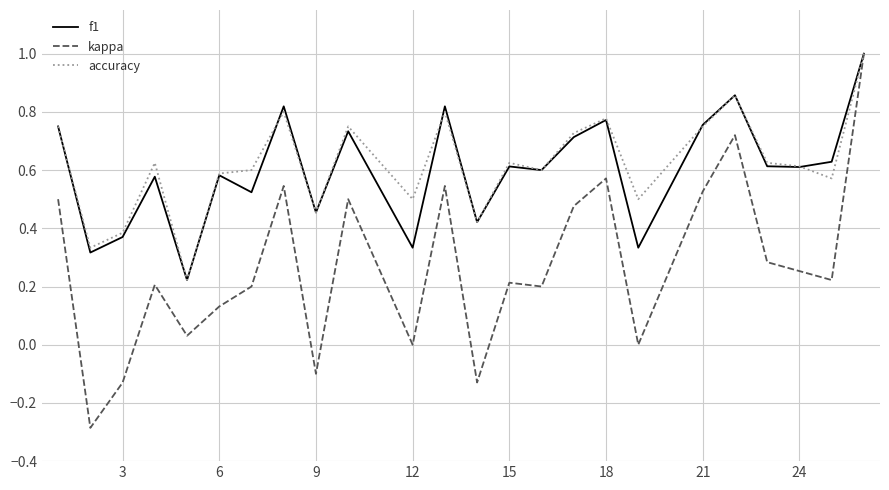

What is the maximum value shown in the chart?

1.0